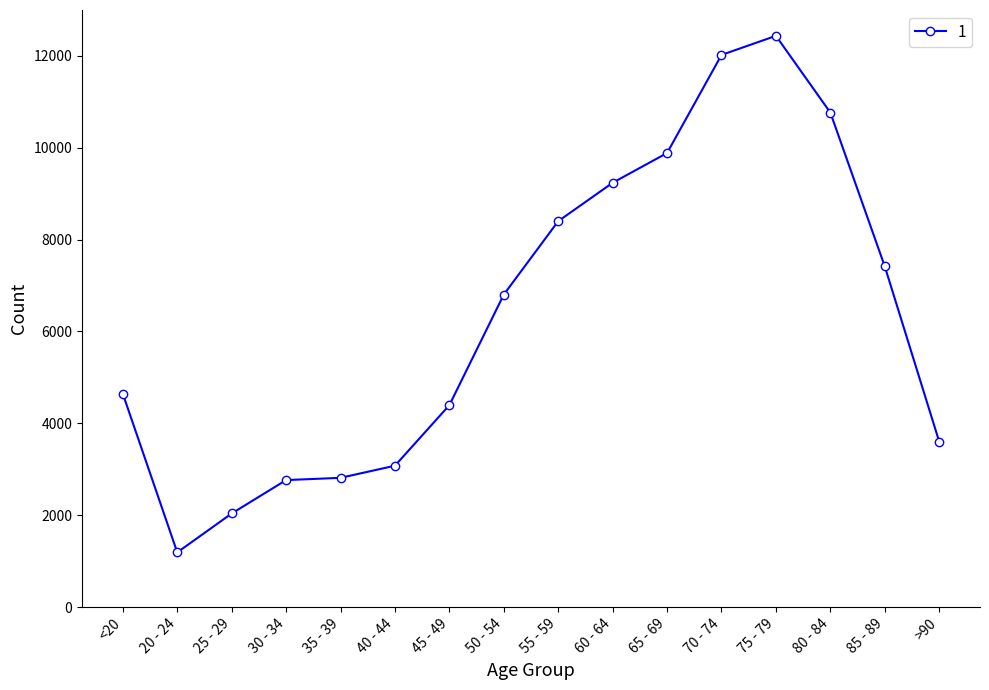

Is it true that the value at <20 is 2550?

False